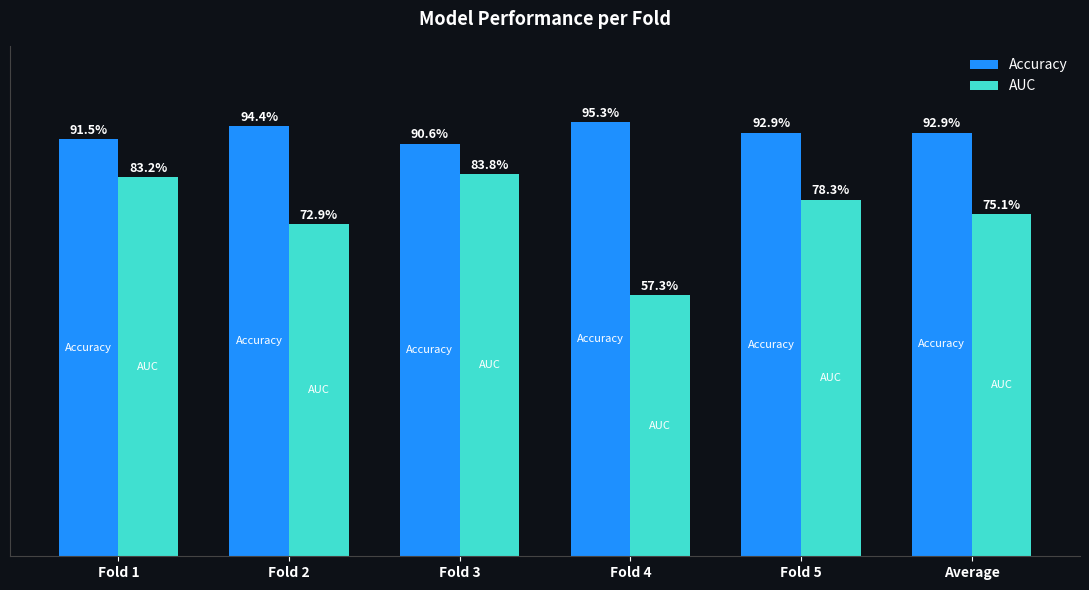

At which label is Accuracy closest to 0?

Fold 3